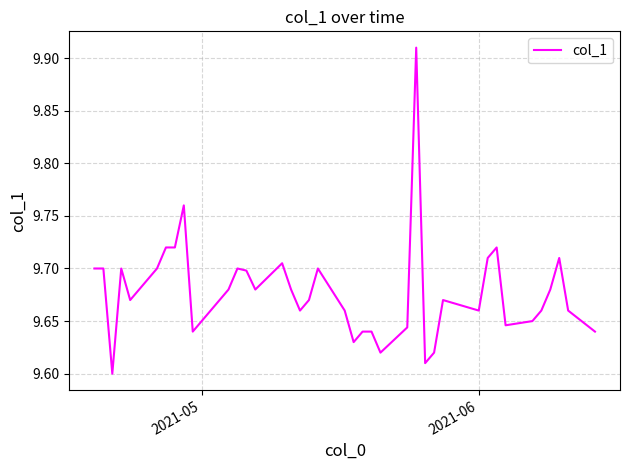

What is the difference between the maximum and minimum values?

0.3